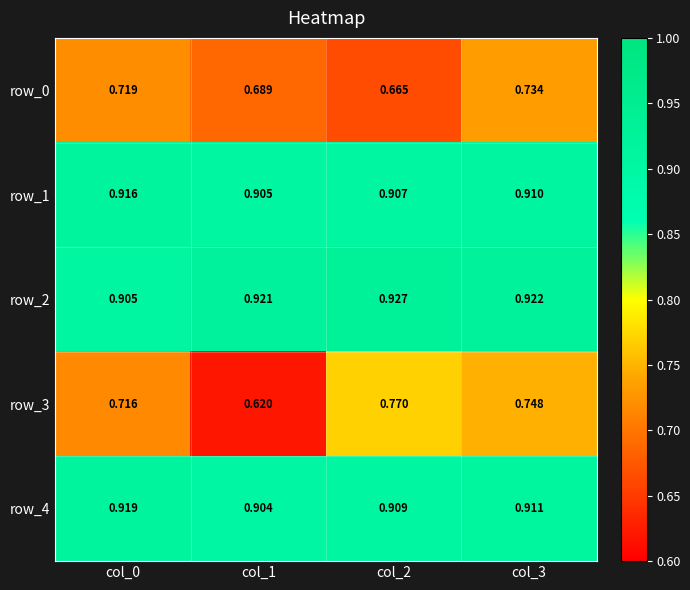

What is the spread (max minus min) of values at col_2?

0.3